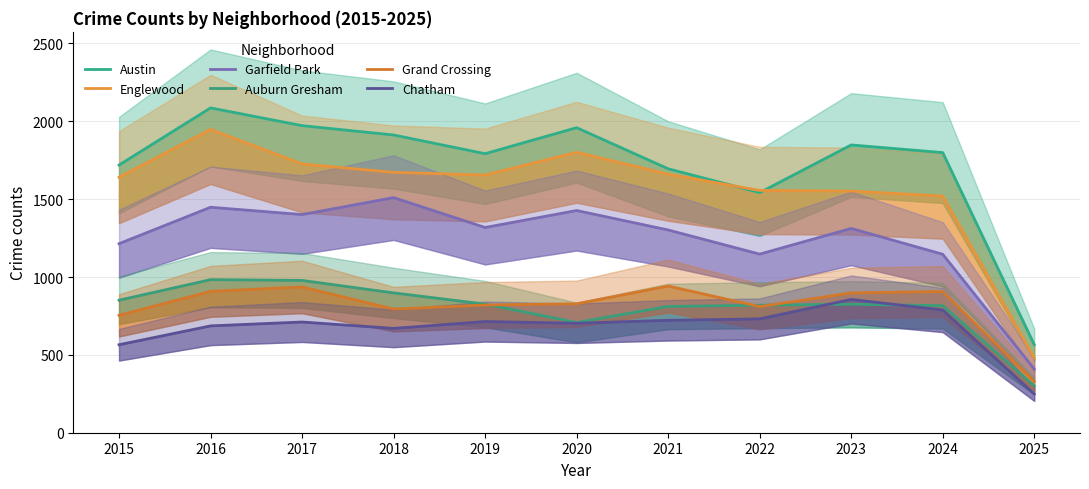

The value of Chatham at 2020 is 703. True or false?

True